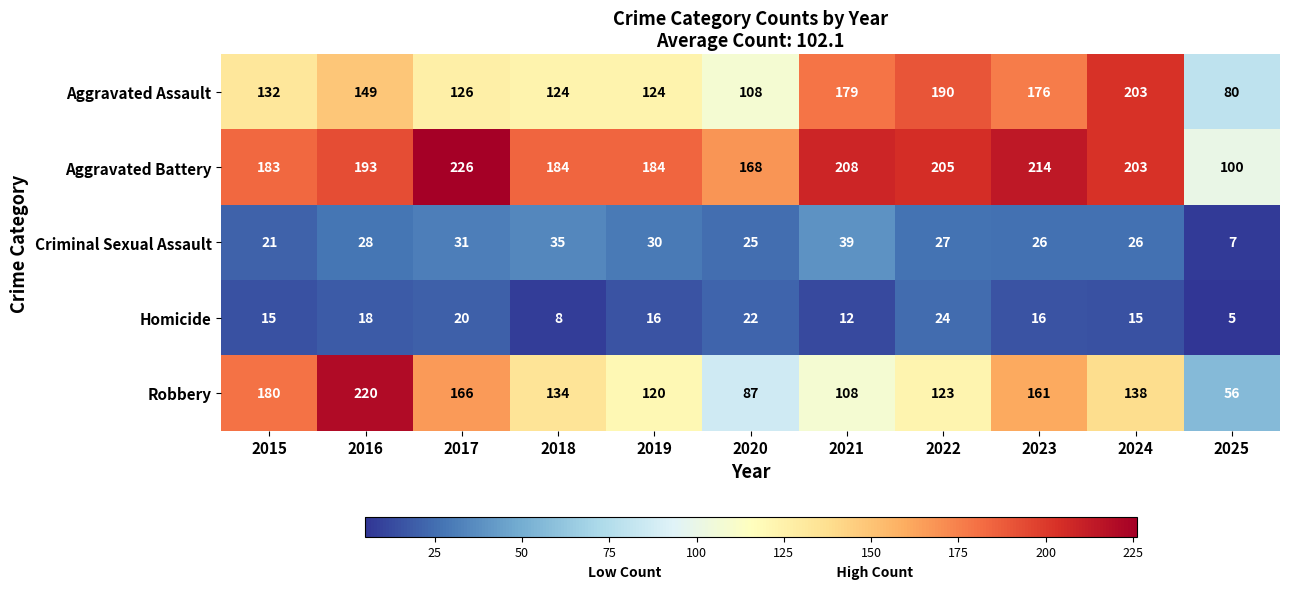

Between 2017 and 2021, which series saw the biggest shift?

Robbery